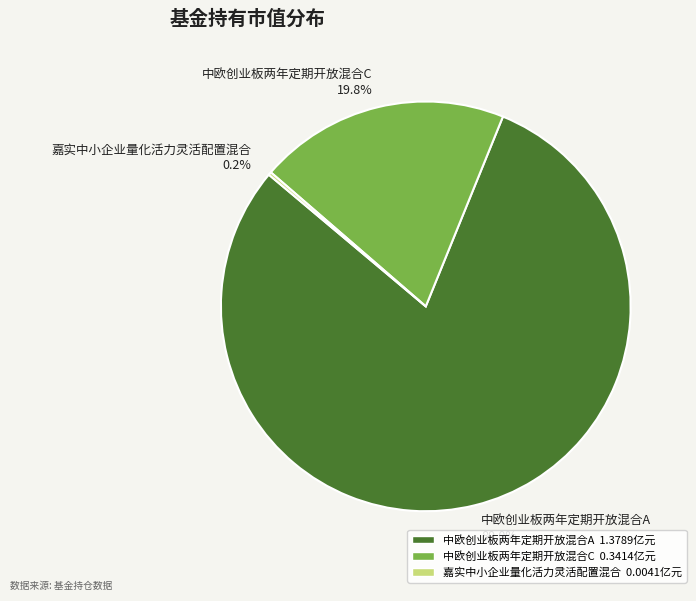

Is it true that 中欧创业板两年定期开放混合C is 20% of the pie?

True